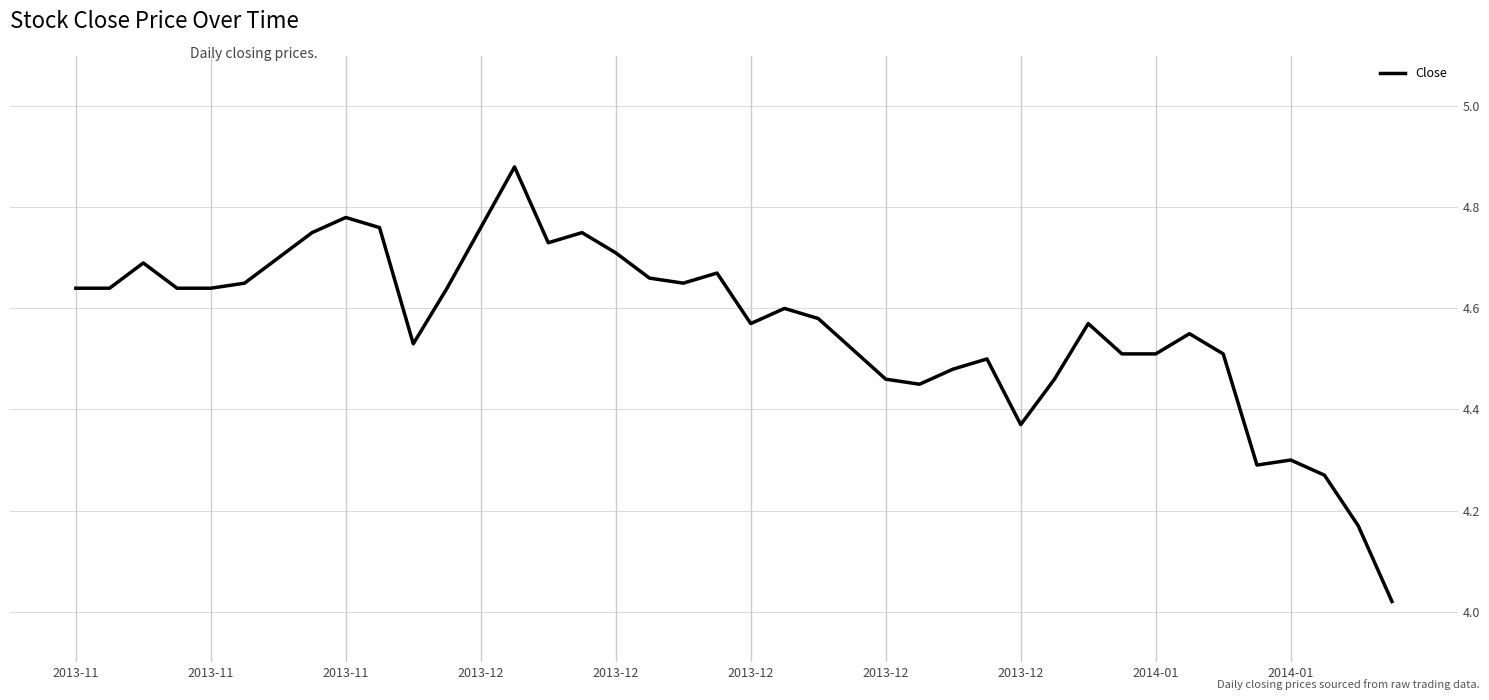

What is the difference between the maximum and minimum values?

0.9